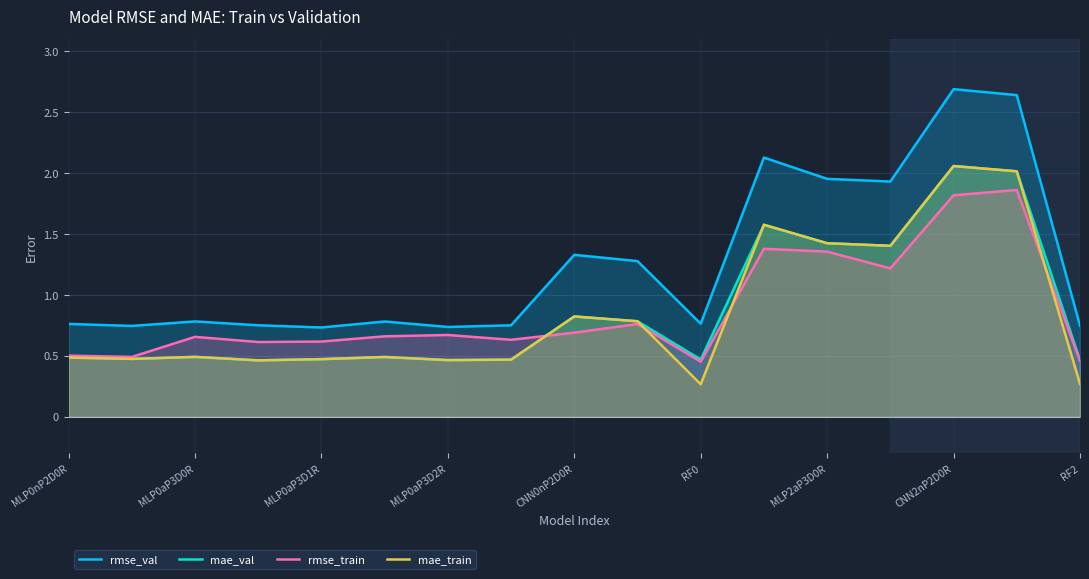

What is the difference between the highest and lowest values at 15?

0.8